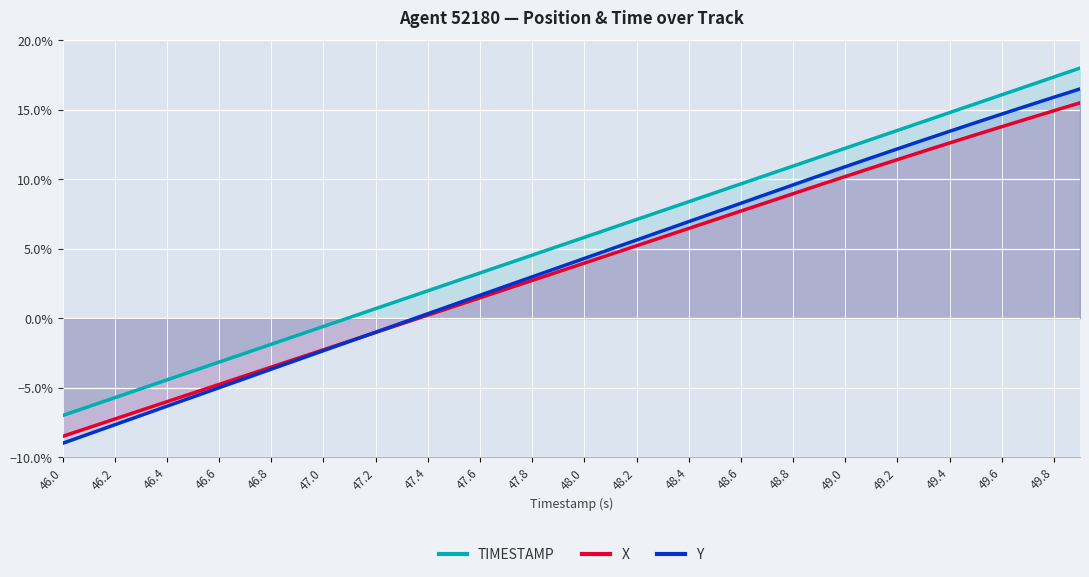

Rank the series by their average value, from highest to lowest.

TIMESTAMP, Y, X